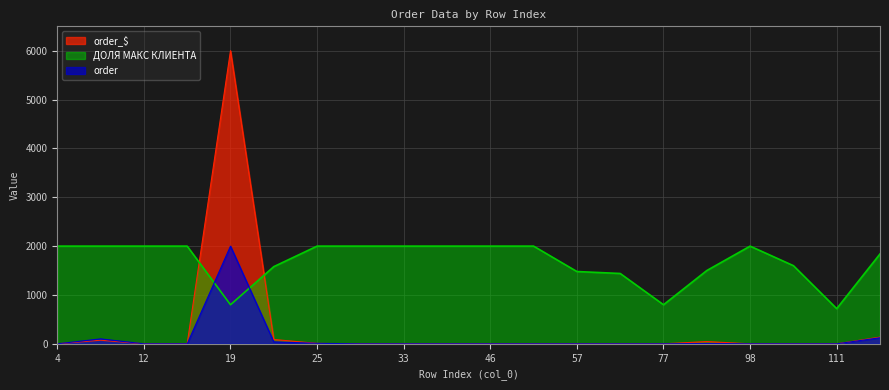

Where is order_$ nearest to the value 3000?

112